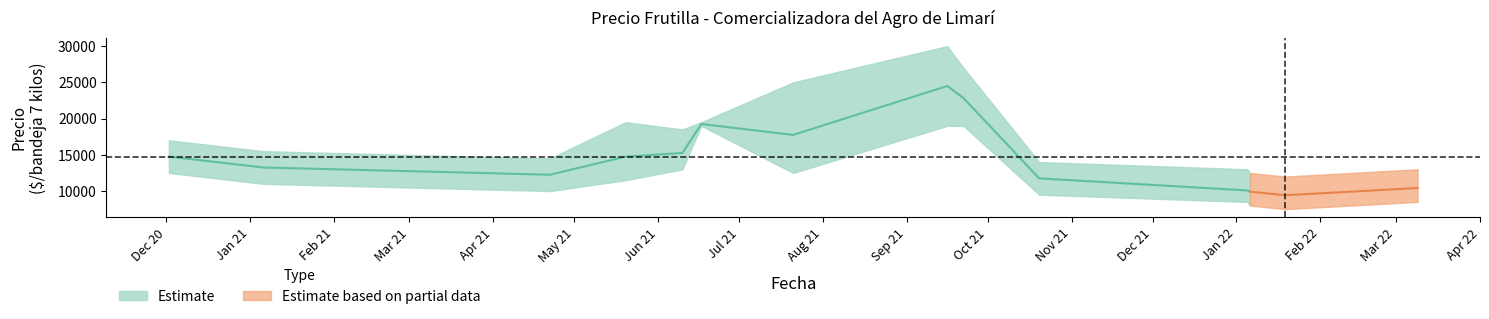

Does the chart have visible grid lines?

No